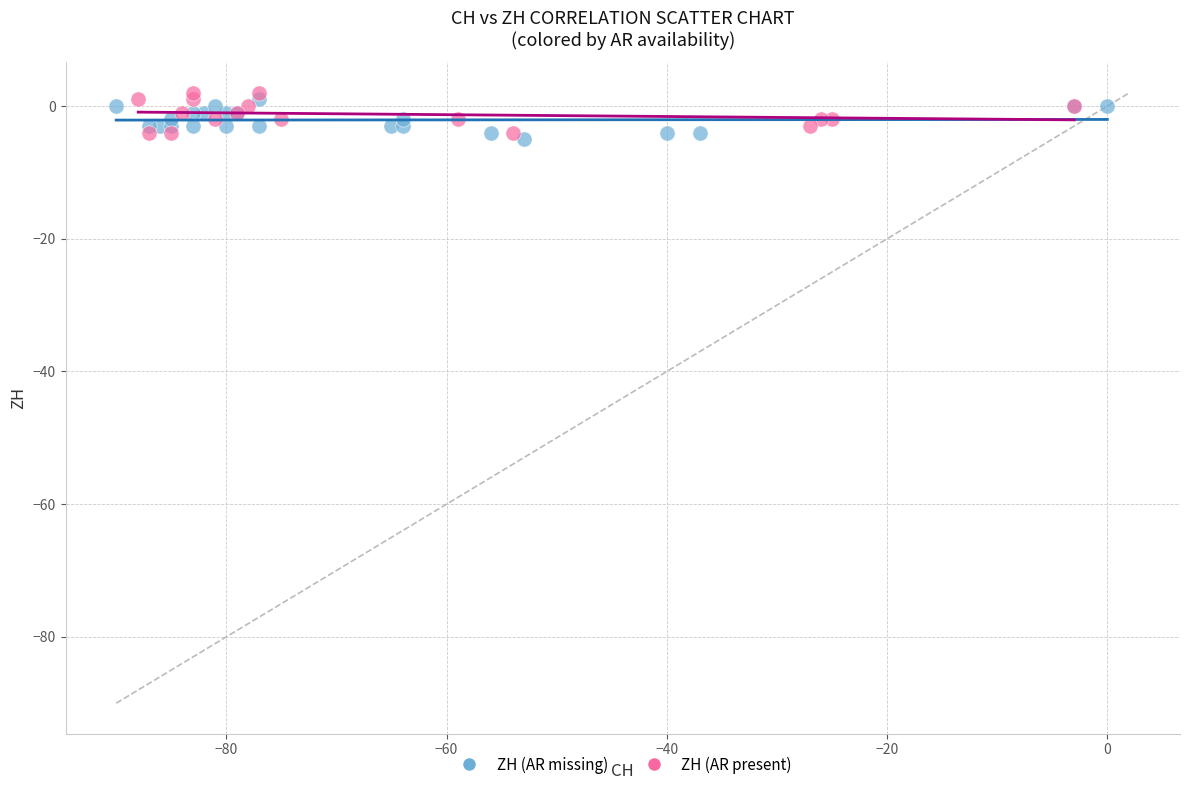

What are all the series names shown in the legend?

ZH (AR missing), ZH (AR present)